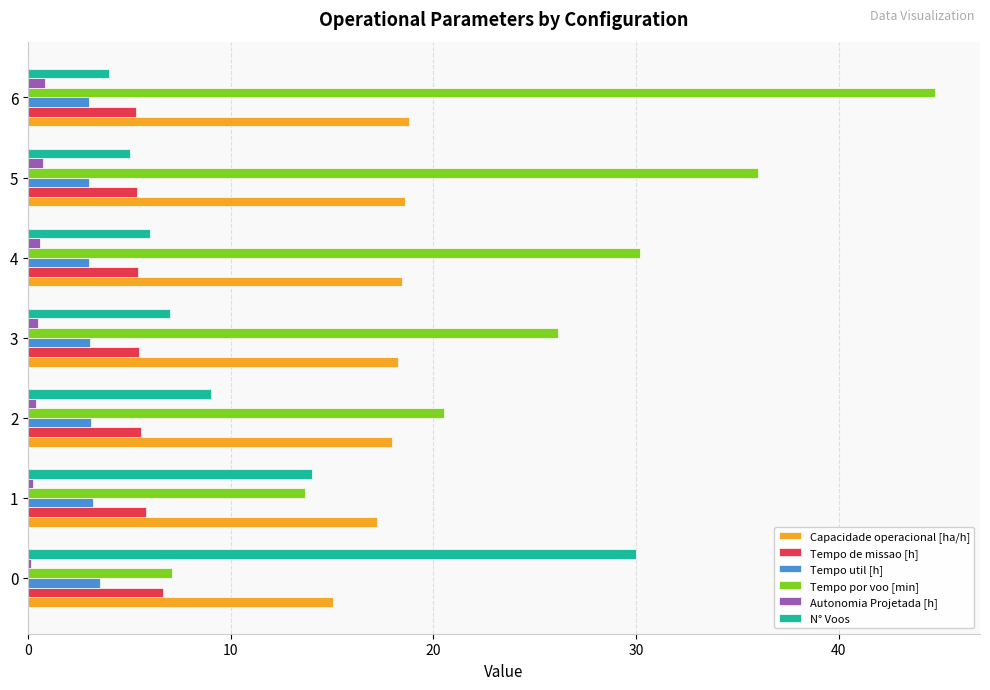

What is the sum of all Autonomia Projetada [h] values?

3.4